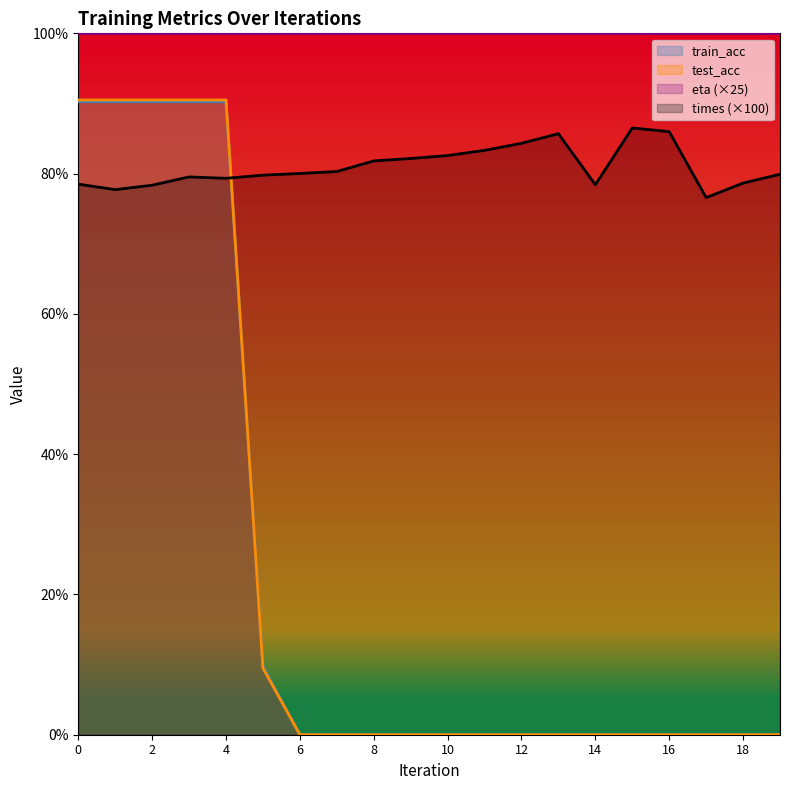

Is it true that test_acc equals 90.5 at 3?

True